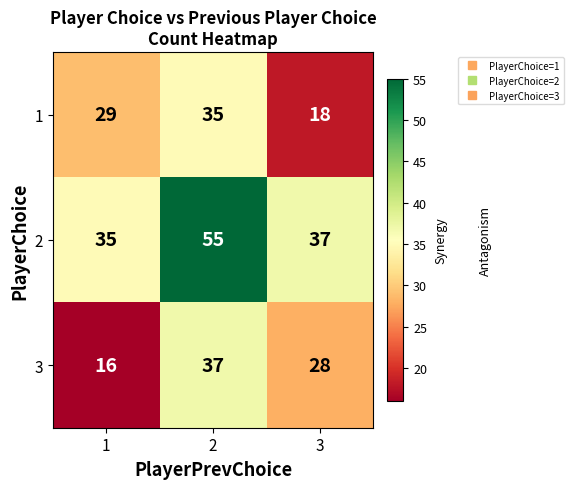

At which category does the chart reach its minimum across all series?

1